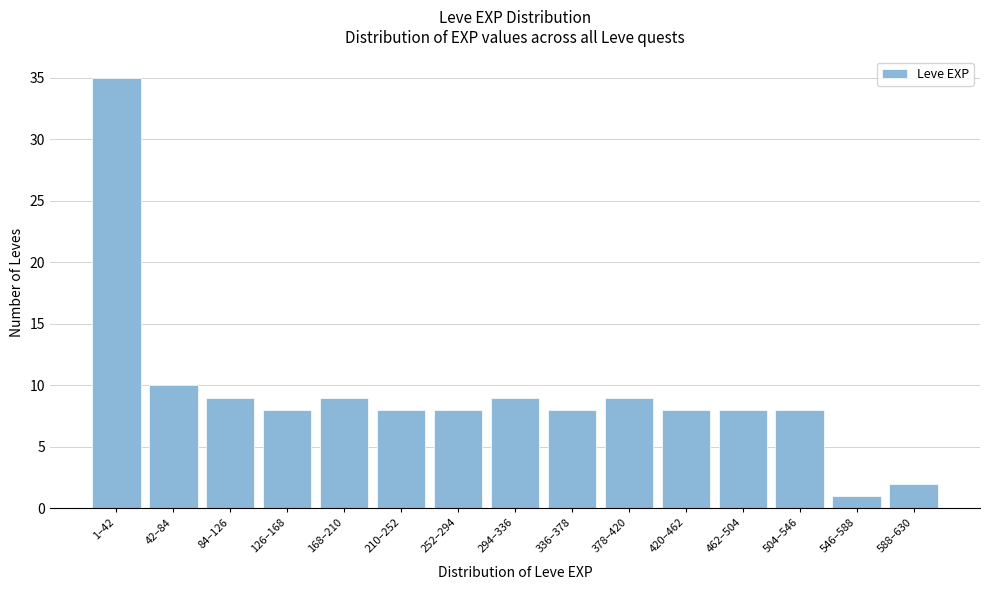

Reading right to left, transcribe all the data shown in this chart.

588–630=2	546–588=1	504–546=8	462–504=8	420–462=8	378–420=9	336–378=8	294–336=9	252–294=8	210–252=8	168–210=9	126–168=8	84–126=9	42–84=10	1–42=35